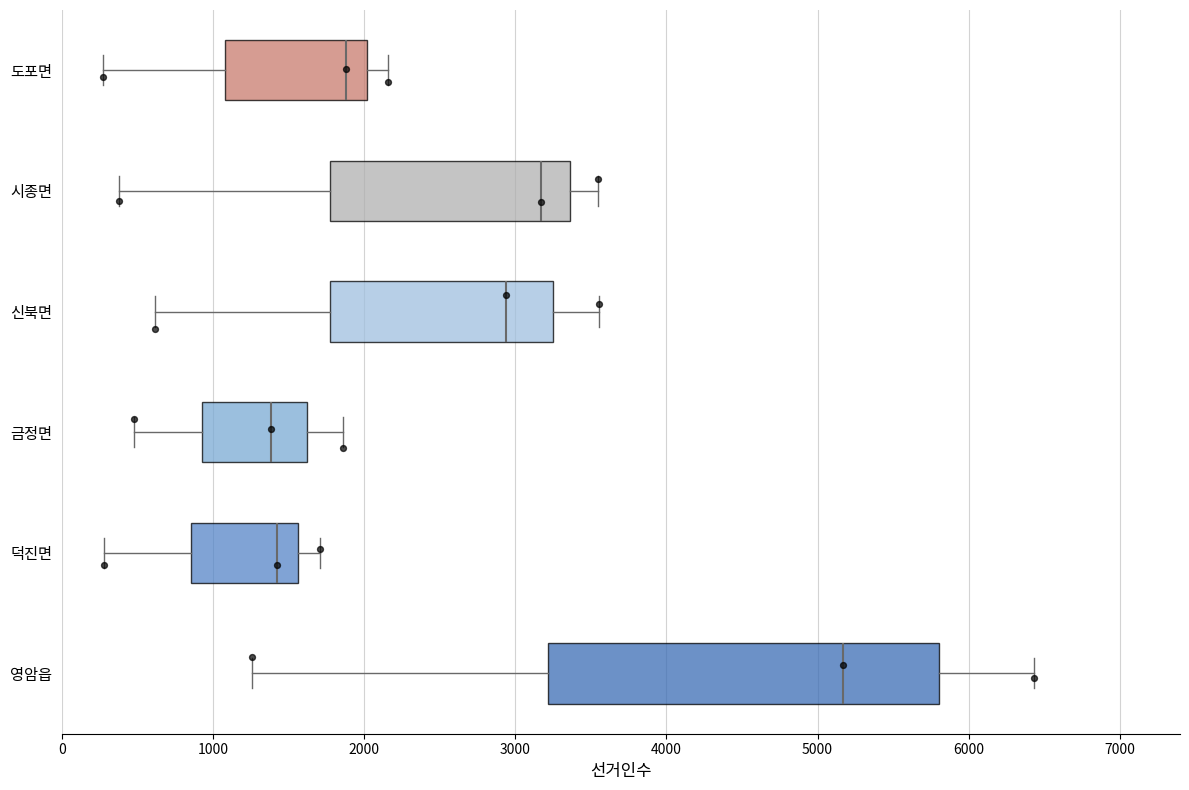

Which box is the widest, from its left edge to its right edge?

영암읍